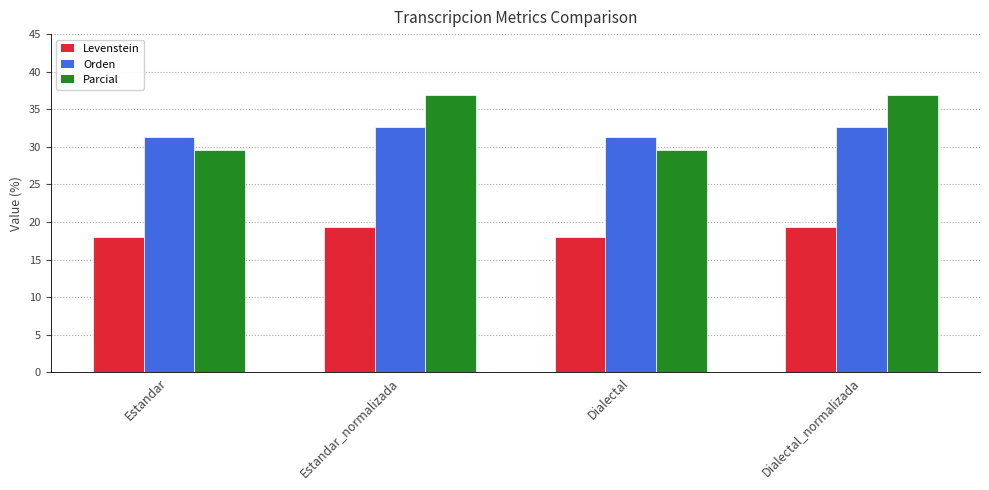

What is the label of the 1st bar from the right?

Dialectal_normalizada